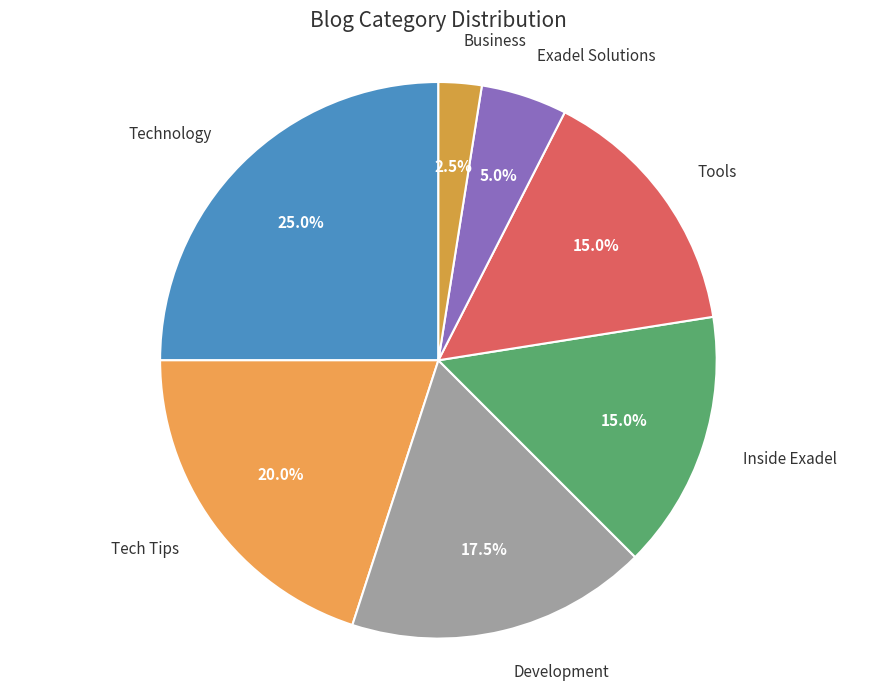

Between Business and Inside Exadel, which is larger?

Inside Exadel